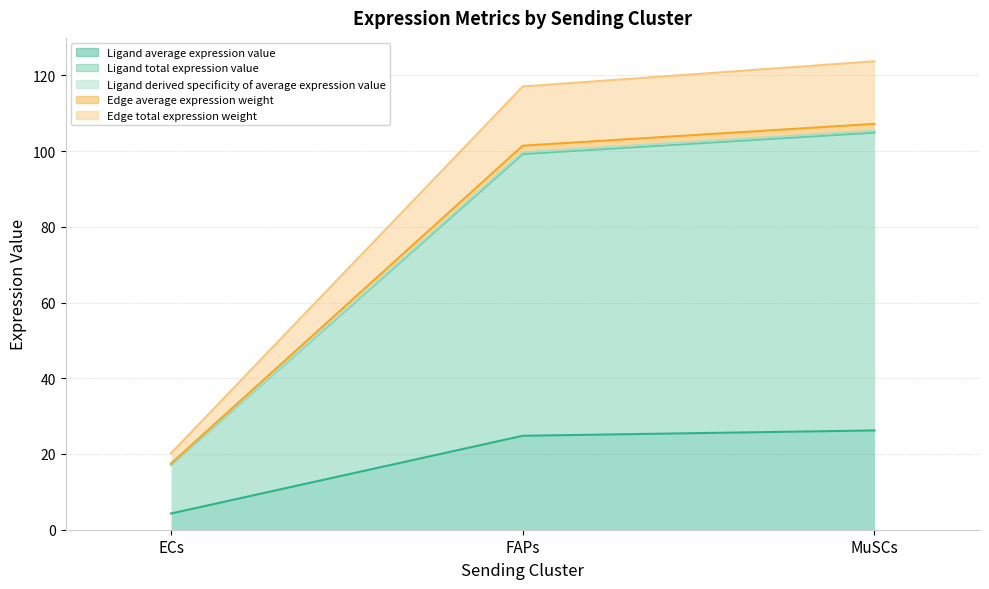

What is the value of the Ligand derived specificity of average expression value point at the 2nd from the left?

99.7